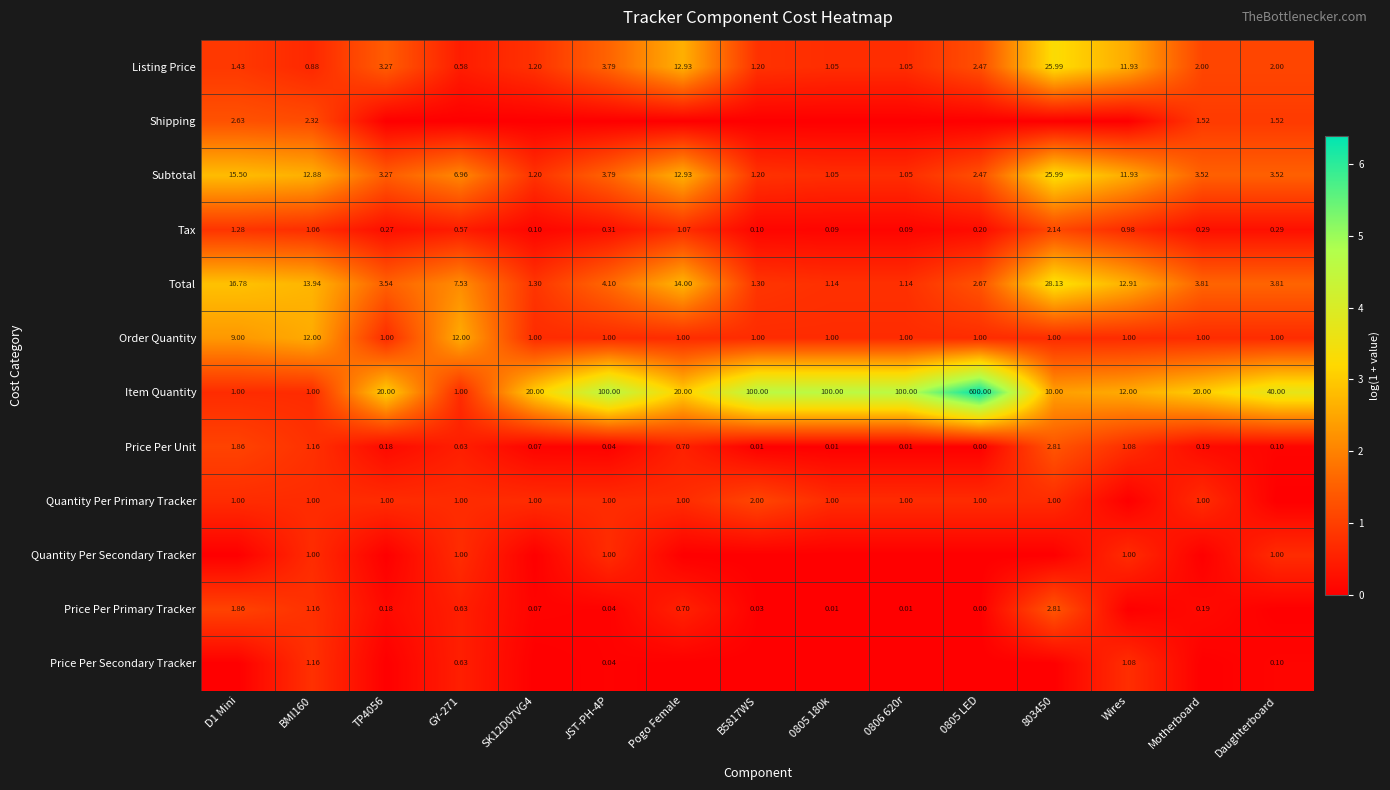

Is the value of Total at 0806 620r greater than the value of Item Quantity at JST-PH-4P?

No